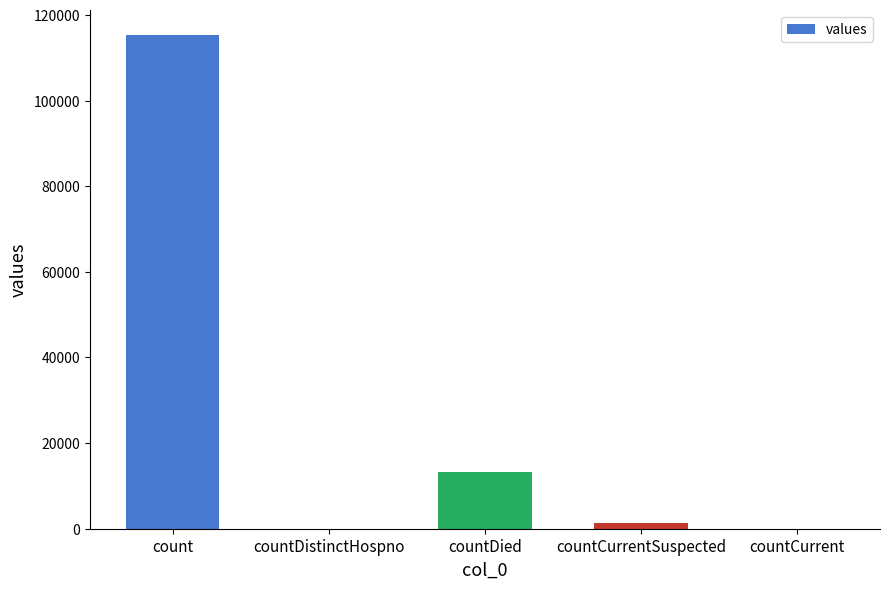

Reading left to right, list all the values displayed in this chart.

115379	0	13343	1383	0